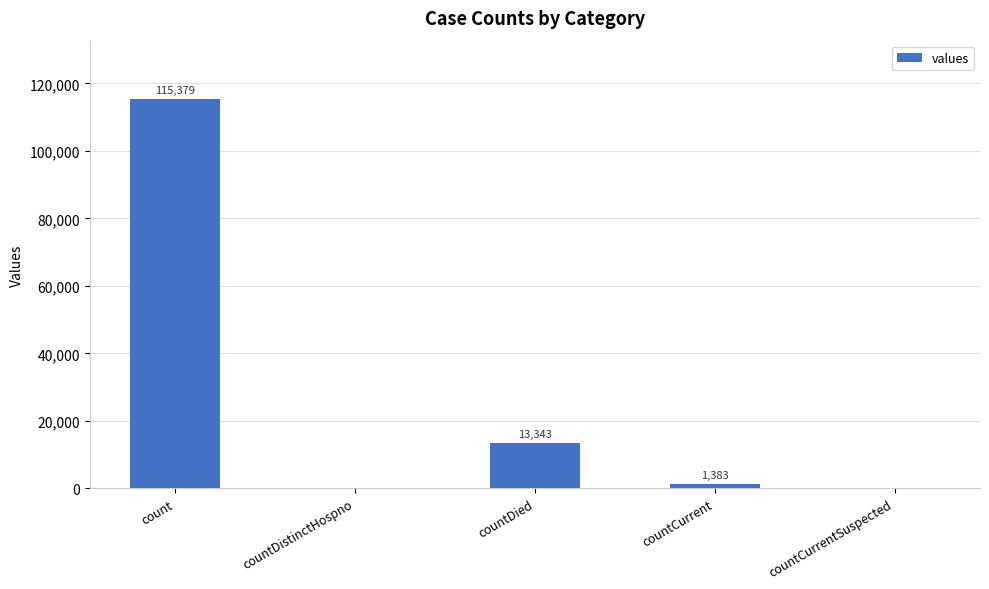

Is it true that the value at count is 207587?

False